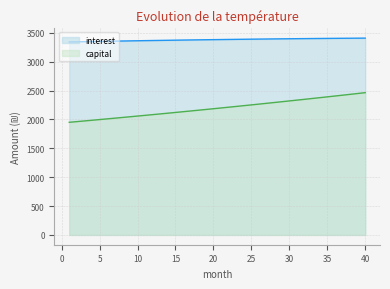

What value does the interest series have at 37?

3405.3